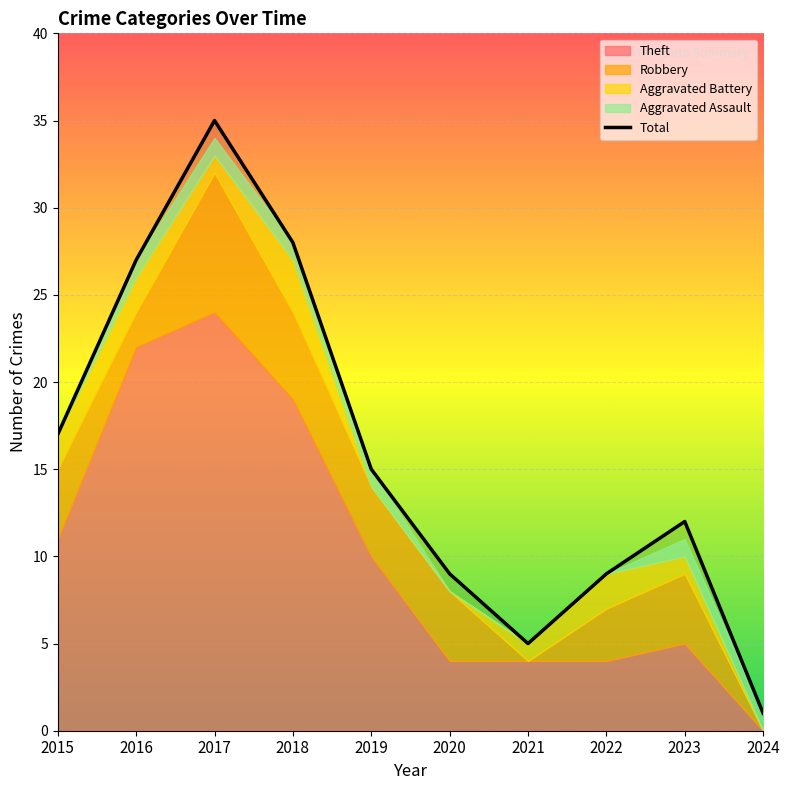

List the labels in order of value, largest first.

2017, 2018, 2016, 2015, 2019, 2023, 2020, 2022, 2021, 2024